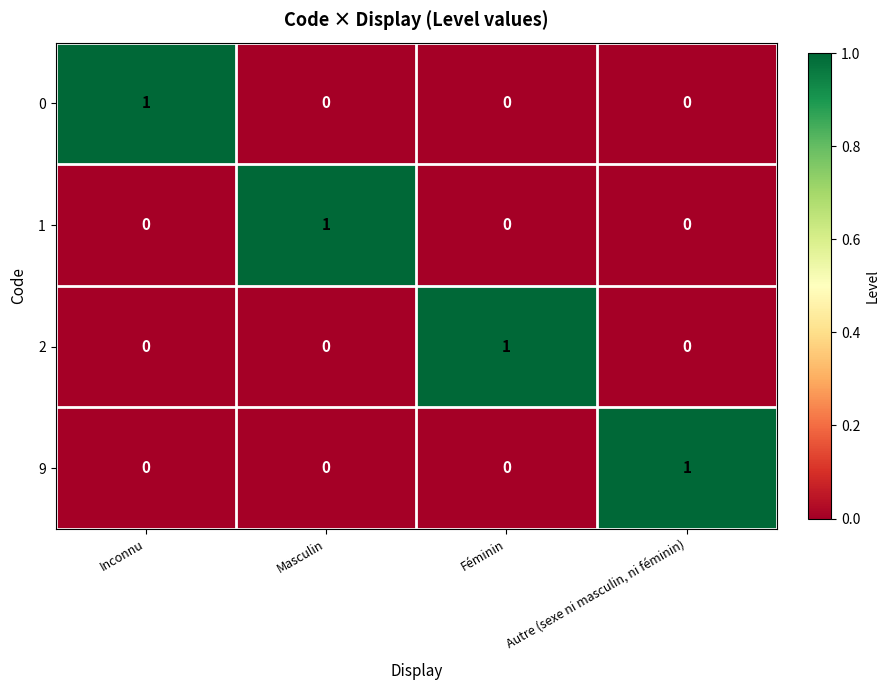

True or false: 9 has a value of 0 at Féminin.

True